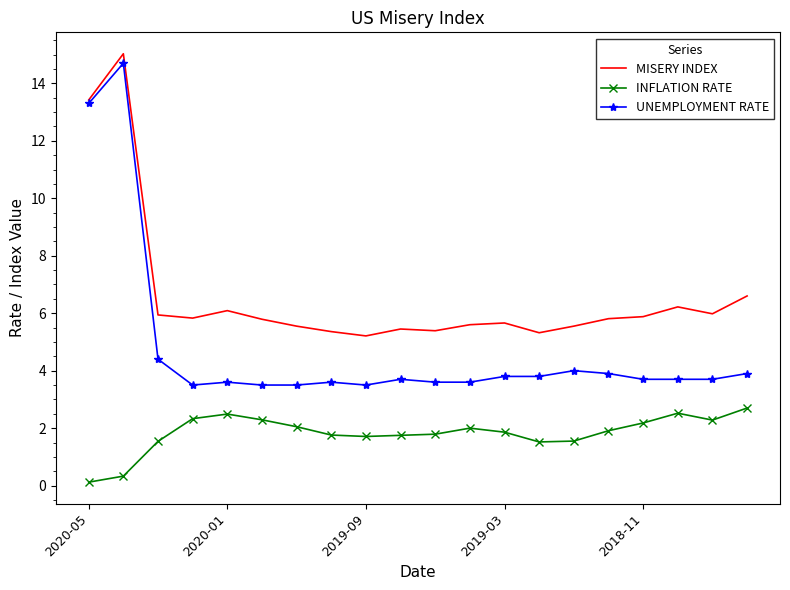

List the series in order of their overall mean, lowest first.

INFLATION RATE, UNEMPLOYMENT RATE, MISERY INDEX